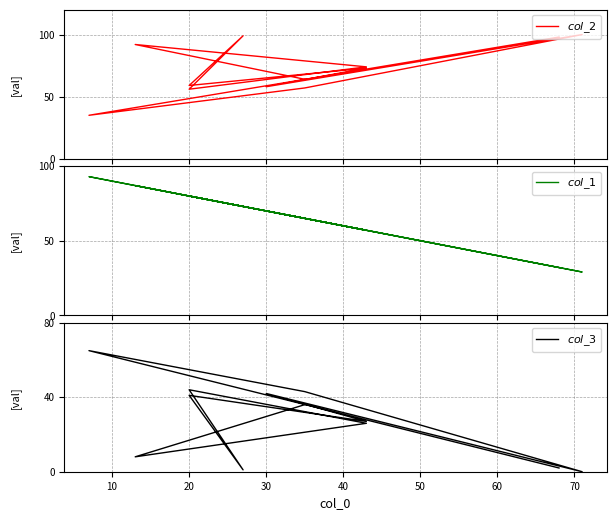

How many lines are shown in the chart?

3